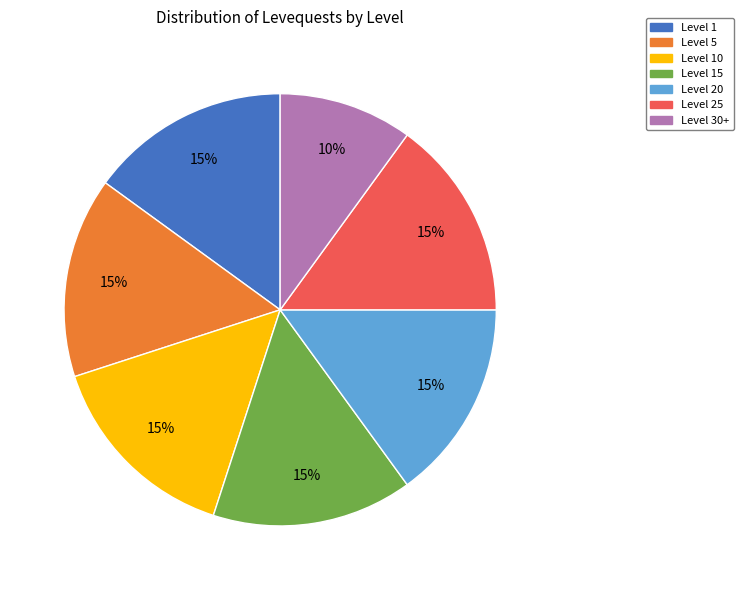

How many segments does this pie chart have?

7